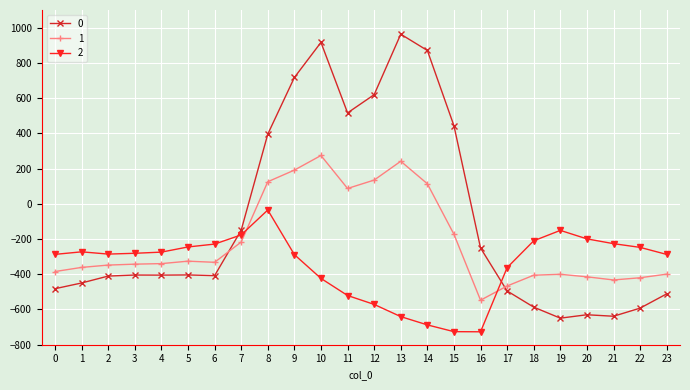

True or false: 2 has more than 0 points higher than both neighbors.

True